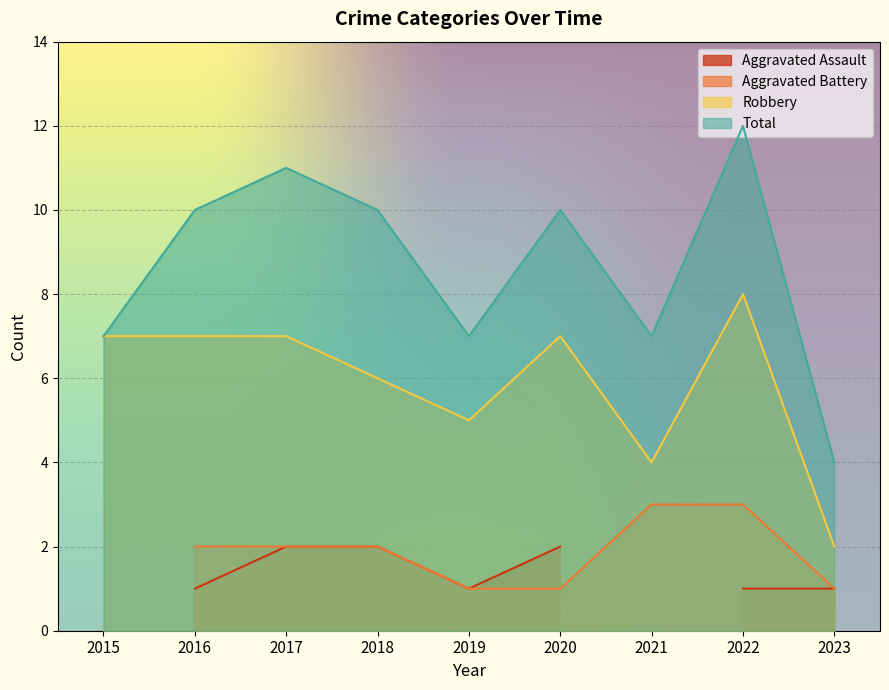

True or false: Robbery and Total cross at least once.

False